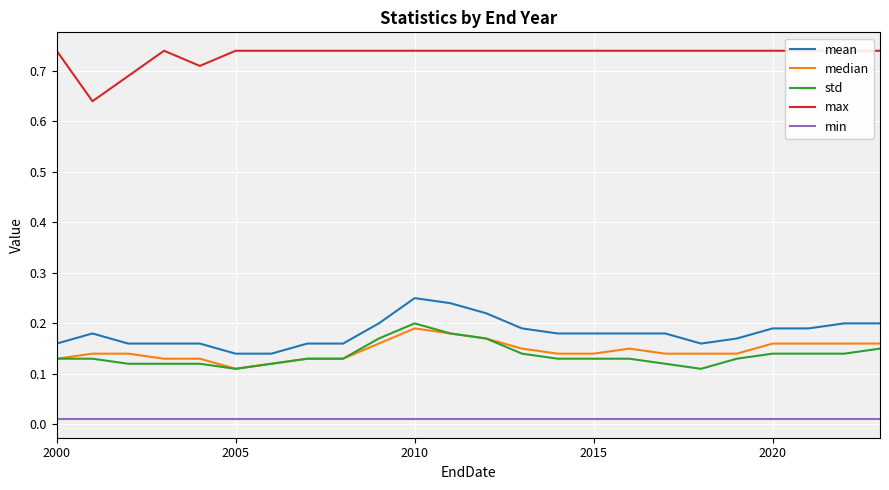

True or false: mean and std cross at least once.

False